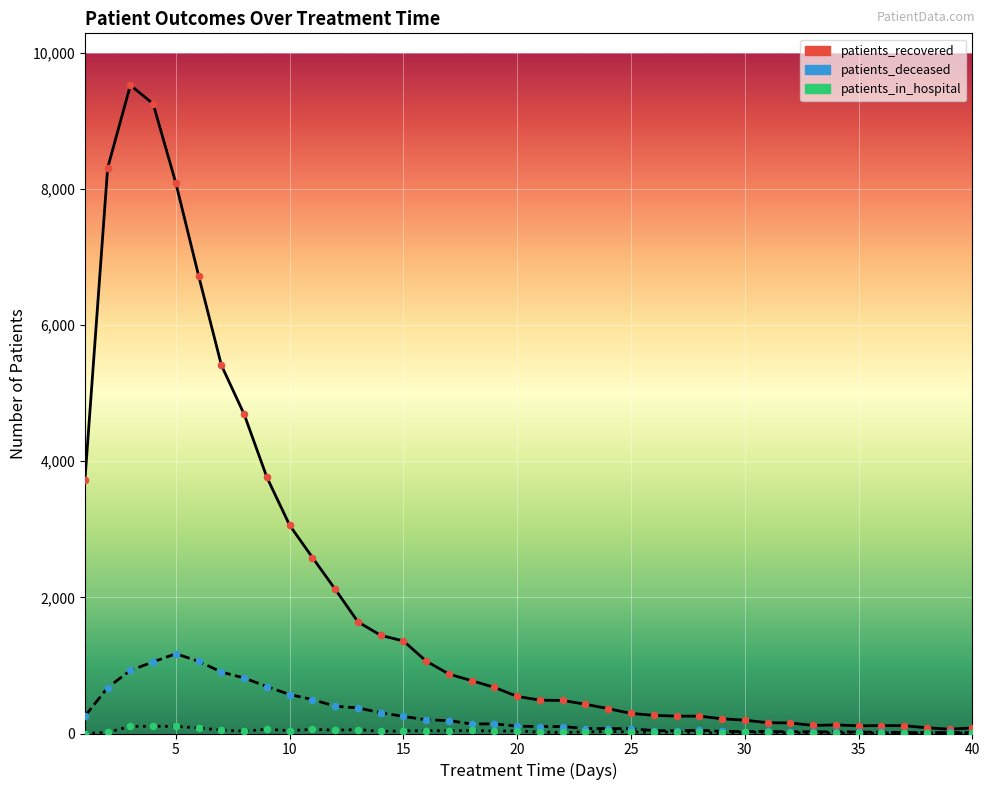

Which series has the widest spread of values?

patients_recovered